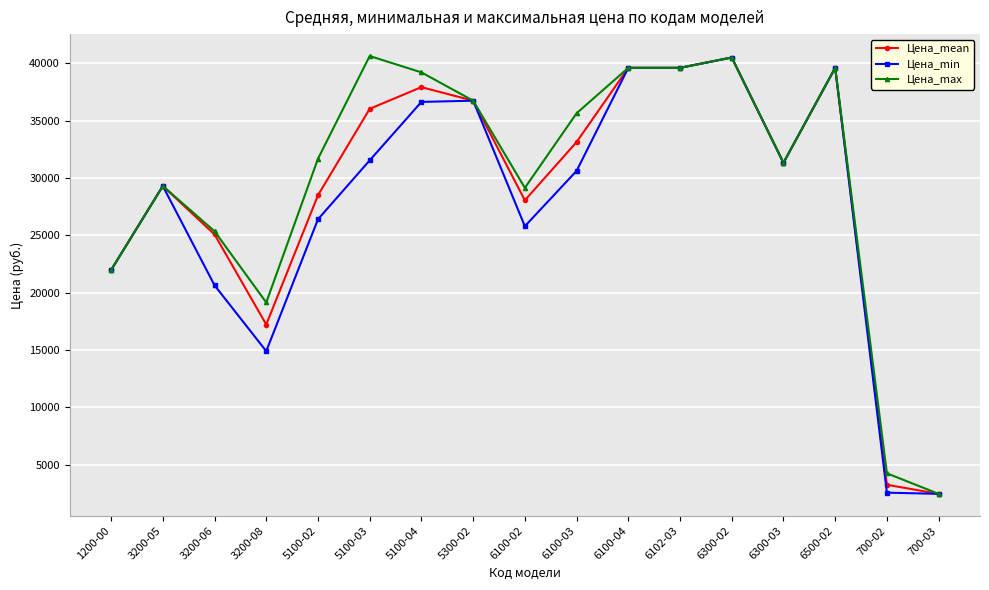

What is the minimum value shown in the chart?

2468.0